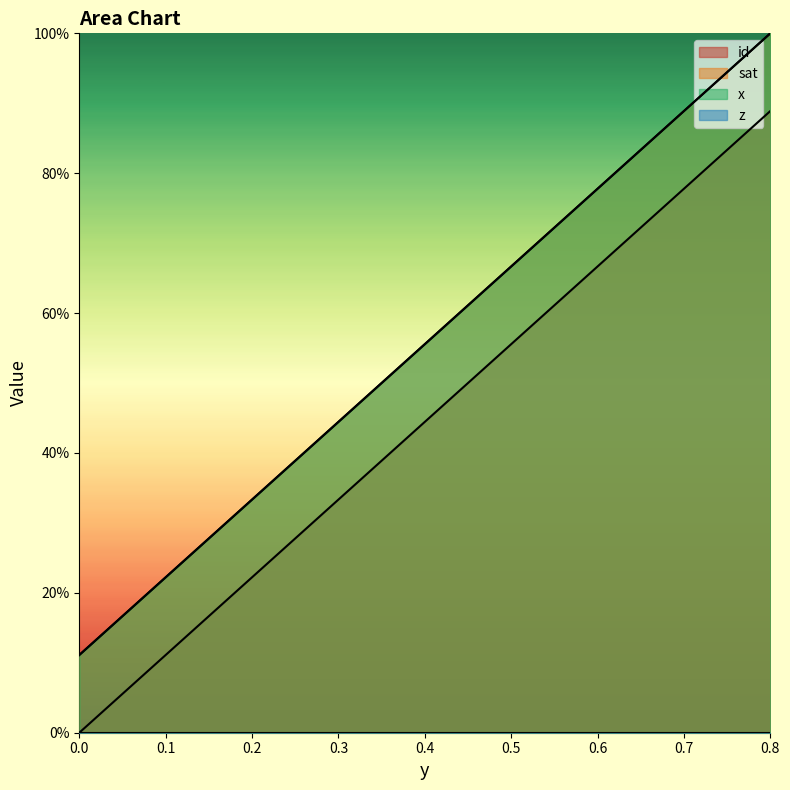

Reading right to left, transcribe all the data shown in this chart.

id: 0.8=0.9	0.68571428571429=0.8	0.57142857142857=0.6	0.45714285714286=0.5	0.34285714285714=0.4	0.22857142857143=0.3	0.11428571428571=0.1	0=0.0
sat: 0.8=1.0	0.68571428571429=0.9	0.57142857142857=0.7	0.45714285714286=0.6	0.34285714285714=0.5	0.22857142857143=0.4	0.11428571428571=0.2	0=0.1
x: 0.8=1.0	0.68571428571429=0.9	0.57142857142857=0.7	0.45714285714286=0.6	0.34285714285714=0.5	0.22857142857143=0.4	0.11428571428571=0.2	0=0.1